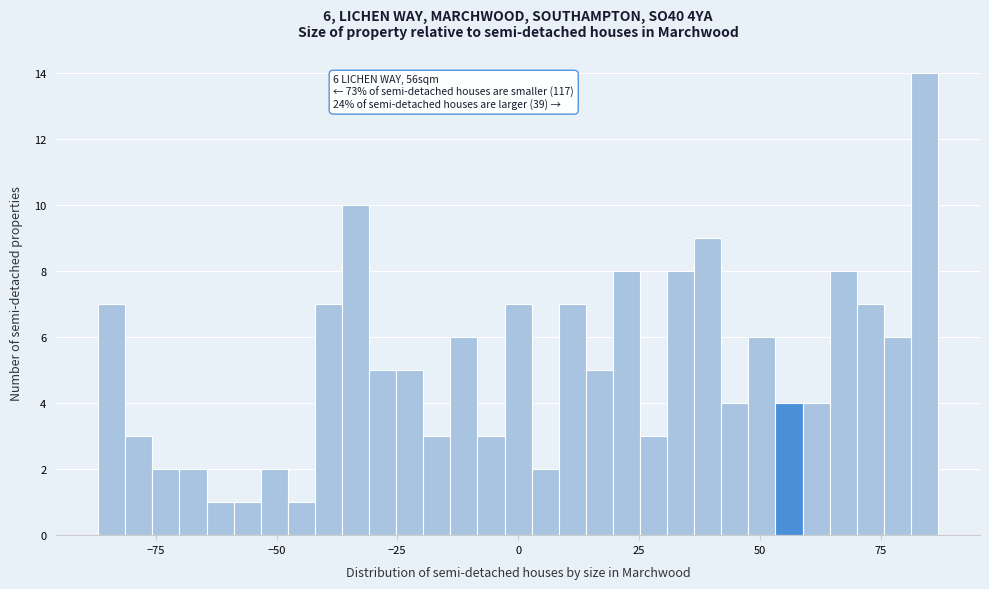

Read against the x-axis, roughly where is the centre of the tallest bar?

85